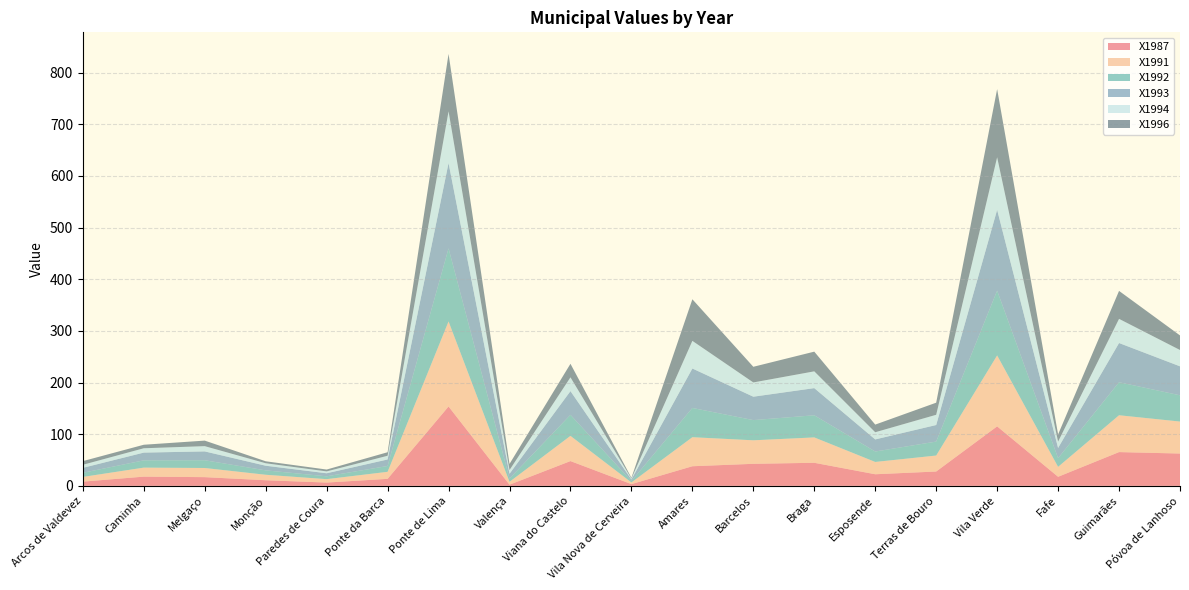

Reading right to left, transcribe all the data shown in this chart.

X1987: 62.6	65.4	17.6	115.2	27.8	22.5	44.7	42.7	38.0	3.4	48.0	2.3	153.7	13.6	6.4	10.9	16.9	17.9	8.2
X1991: 61.9	71.3	19.2	137.3	30.9	23.8	49.1	45.5	56.2	3.2	48.8	5.5	164.6	13.6	6.6	10.6	17.7	17.4	9.1
X1992: 50.8	63.9	16.8	125.4	27.0	20.2	42.8	39.1	56.6	2.7	40.7	6.3	141.4	11.3	5.5	8.5	15.0	14.1	8.0
X1993: 56.1	75.9	19.8	156.4	32.1	23.4	52.6	45.3	76.4	3.0	45.9	9.3	165.1	12.6	5.9	9.0	17.1	15.0	9.6
X1994: 31.6	46.8	12.3	101.8	19.8	13.9	32.5	27.6	53.5	1.8	26.7	7.2	100.2	7.2	3.6	4.8	10.2	8.4	5.9
X1996: 28.2	54.1	13.9	131.9	23.4	14.8	38.1	30.3	80.5	1.5	26.2	11.8	111.1	6.8	3.6	3.8	10.7	6.8	7.1